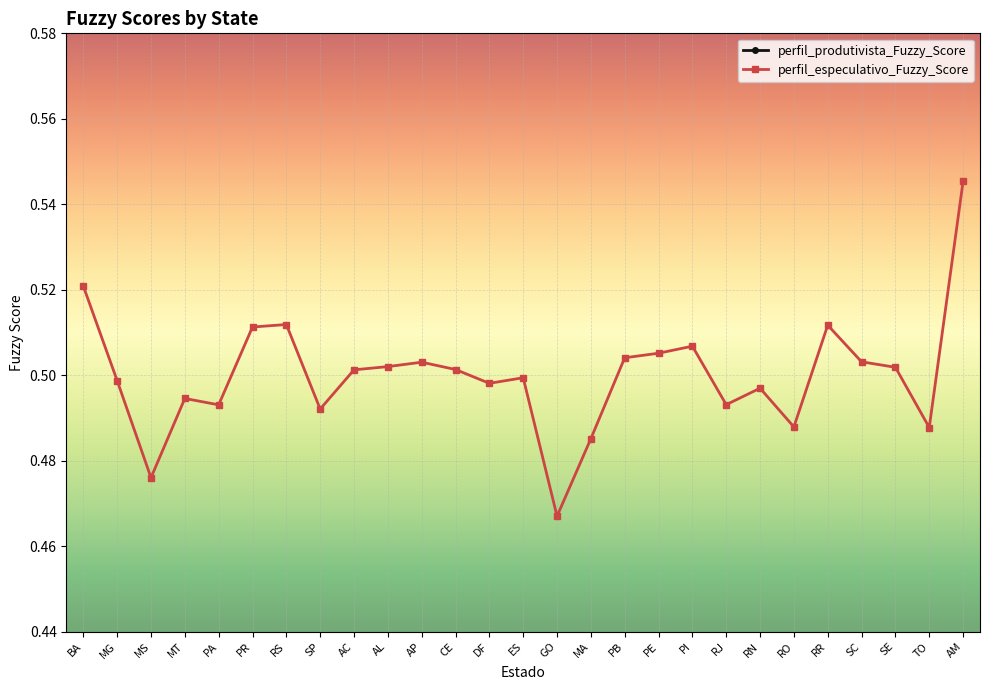

What is the sum of all perfil_produtivista_Fuzzy_Score values?

5.9